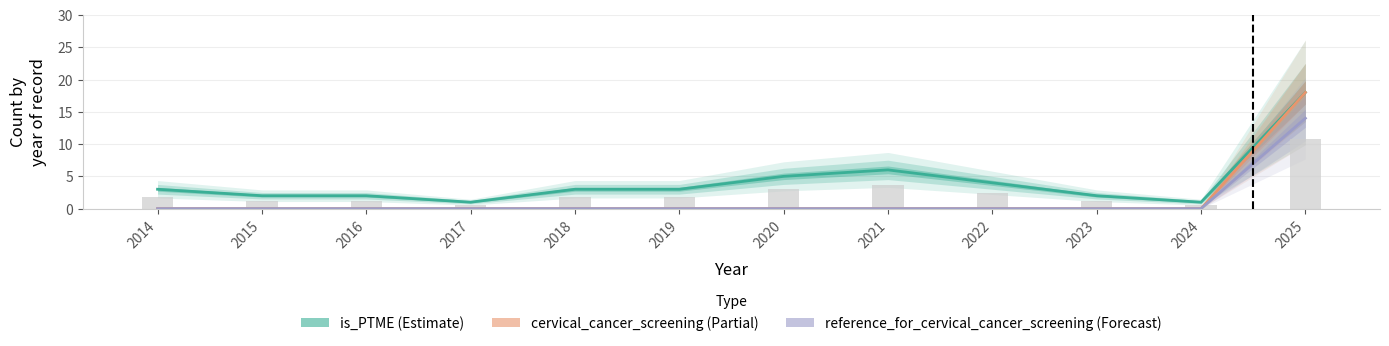

At which category is the sum across all series the highest?

2025